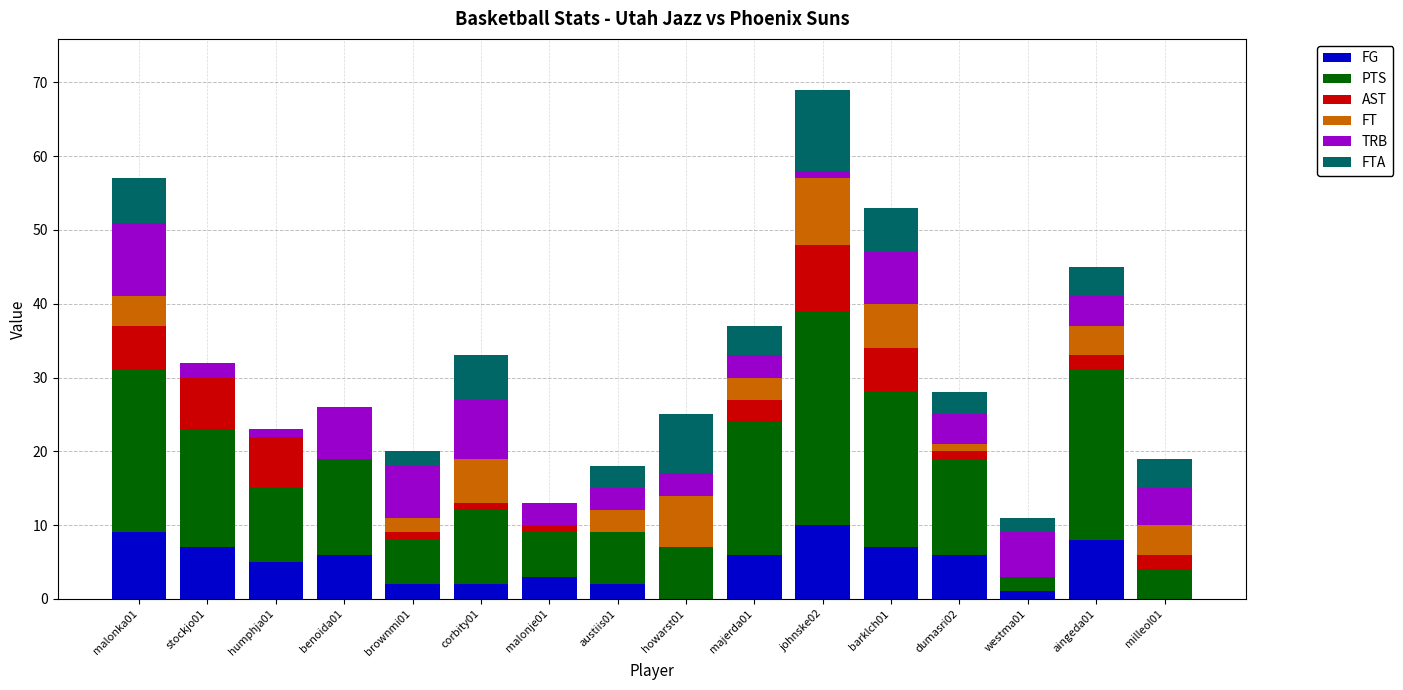

Is it true that FG equals 10 at dumasri02?

False